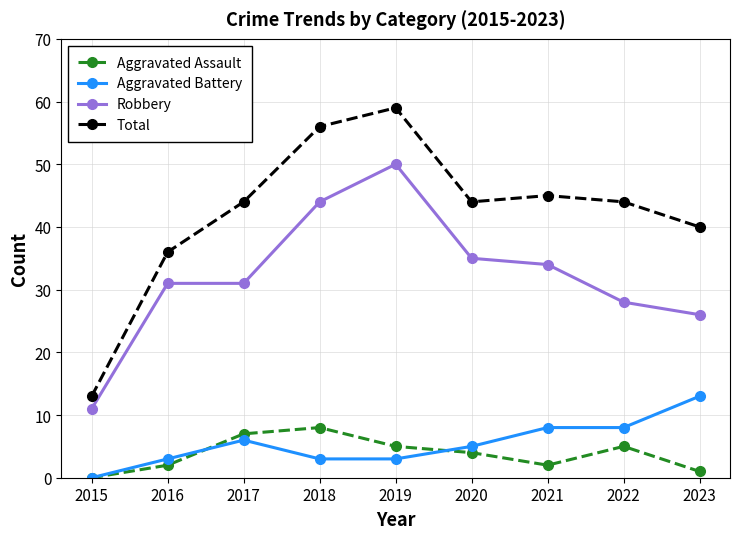

What is the difference between the highest and lowest values at 2015?

13